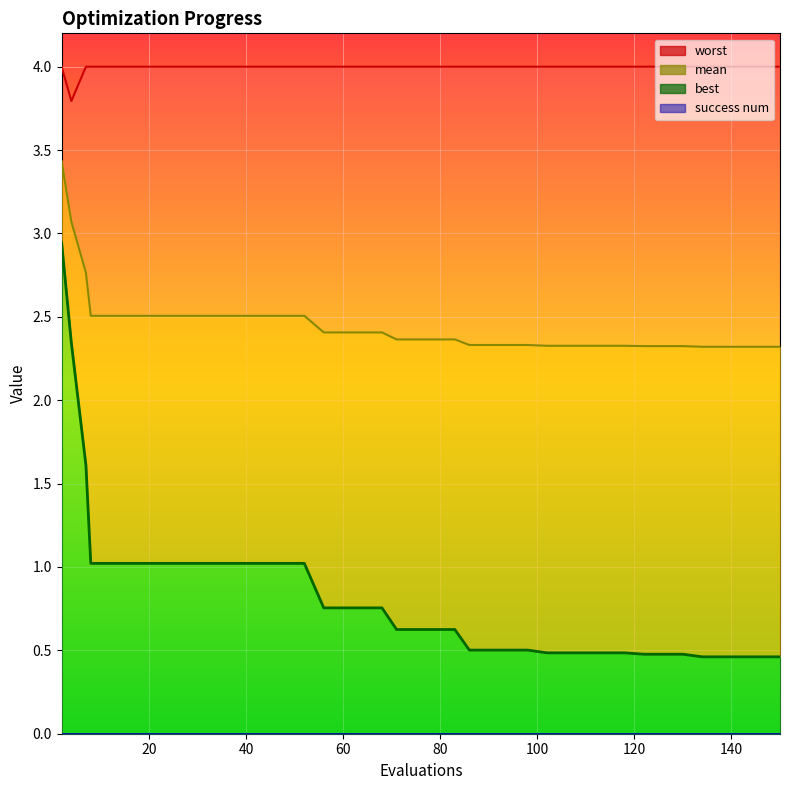

Reading left to right, extract all data points from this chart.

mean: 3.4	3.1	2.8	2.5	2.5	2.5	2.5	2.5	2.5	2.5	2.5	2.5	2.5	2.5	2.5	2.4	2.4	2.4	2.4	2.4	2.4	2.4	2.4	2.3	2.3	2.3	2.3	2.3	2.3	2.3	2.3	2.3	2.3	2.3	2.3	2.3	2.3	2.3	2.3	2.3
best: 2.9	2.3	1.6	1.0	1.0	1.0	1.0	1.0	1.0	1.0	1.0	1.0	1.0	1.0	1.0	0.8	0.8	0.8	0.8	0.6	0.6	0.6	0.6	0.5	0.5	0.5	0.5	0.5	0.5	0.5	0.5	0.5	0.5	0.5	0.5	0.5	0.5	0.5	0.5	0.5
worst: 4.0	3.8	4.0	4.0	4.0	4.0	4.0	4.0	4.0	4.0	4.0	4.0	4.0	4.0	4.0	4.0	4.0	4.0	4.0	4.0	4.0	4.0	4.0	4.0	4.0	4.0	4.0	4.0	4.0	4.0	4.0	4.0	4.0	4.0	4.0	4.0	4.0	4.0	4.0	4.0